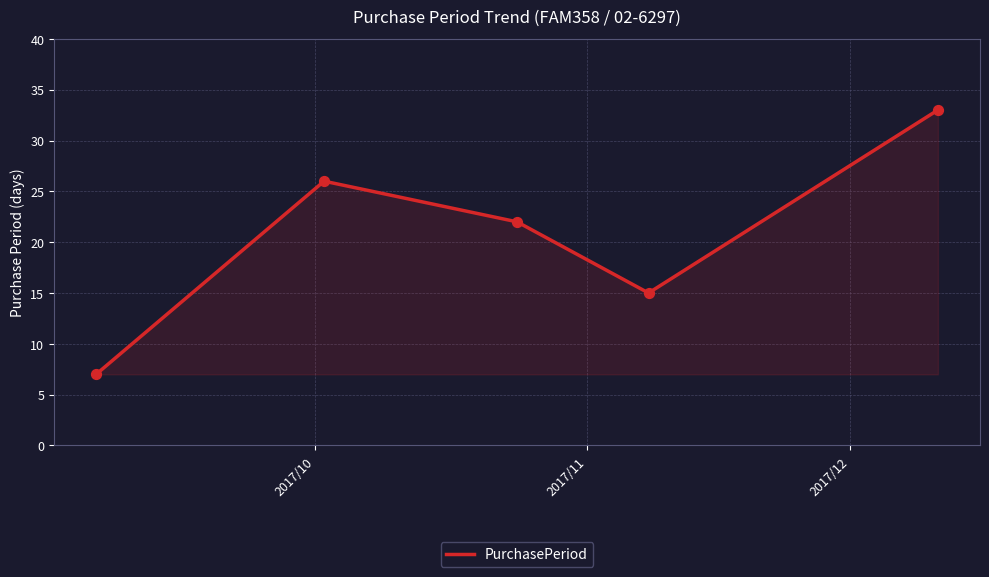

What is the sum of all values?

103